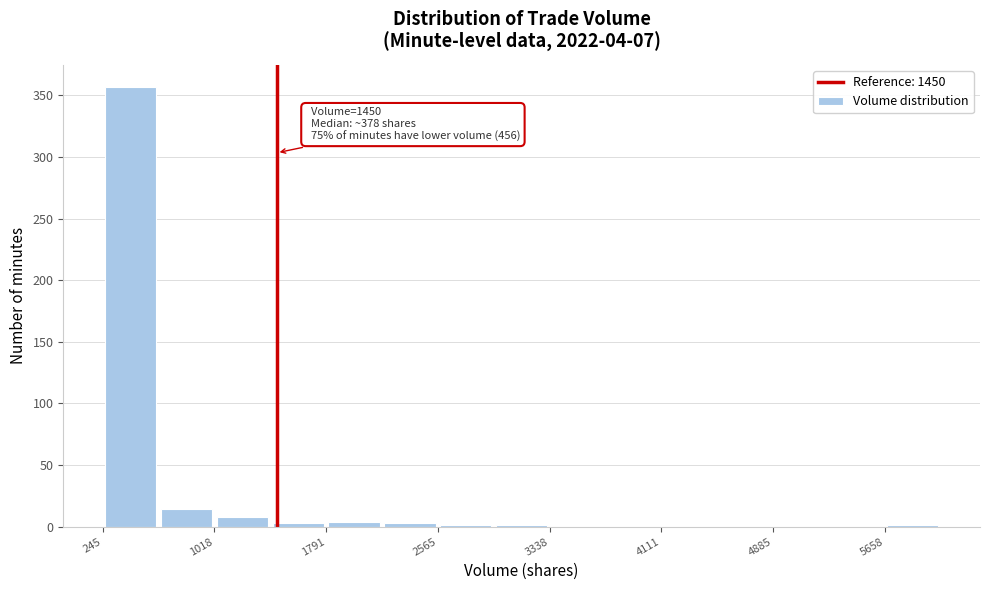

Around what value on the x-axis is the tallest bar? Give the approximate position of its centre, as read against the axis.

400